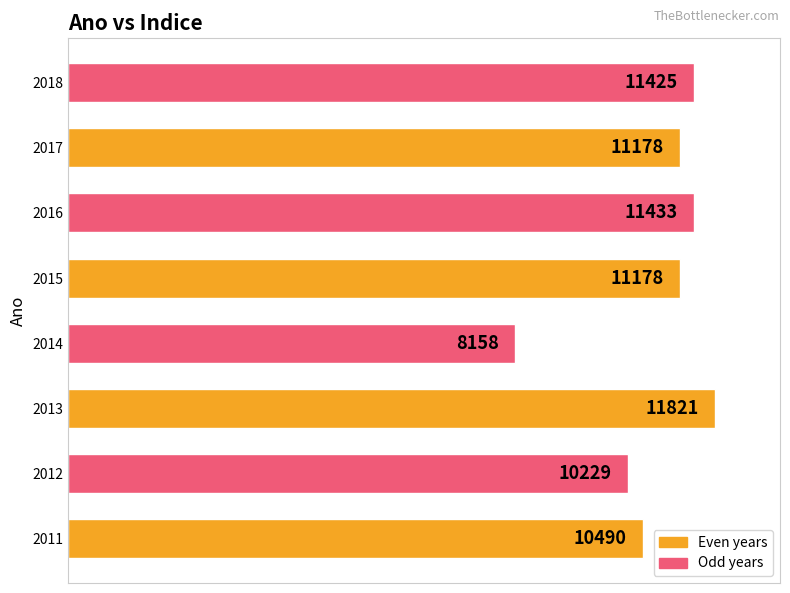

At which category does the chart reach its peak across all series?

2013